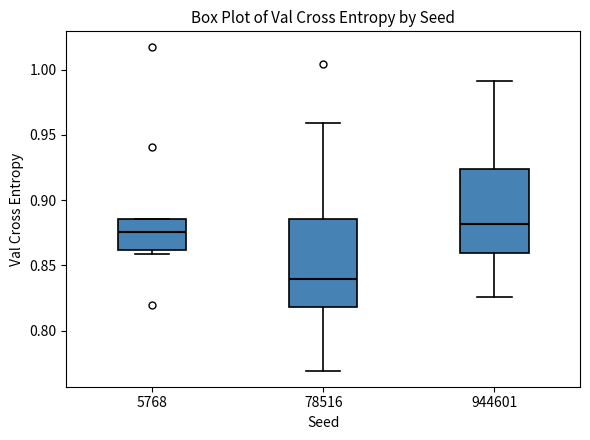

Reading left to right, read every box against the y-axis: the position of its median line, the range the box covers, and the ends of its whiskers. The values are not printed on the chart, so give them approximately, as read against the axis.

5768: median 0.875, box 0.860 to 0.885, whiskers 0.860 (just below the box's lower edge) to 0.885
78516: median 0.840, box 0.820 to 0.885, whiskers 0.770 to 0.960
944601: median 0.880, box 0.860 to 0.925, whiskers 0.825 to 0.990